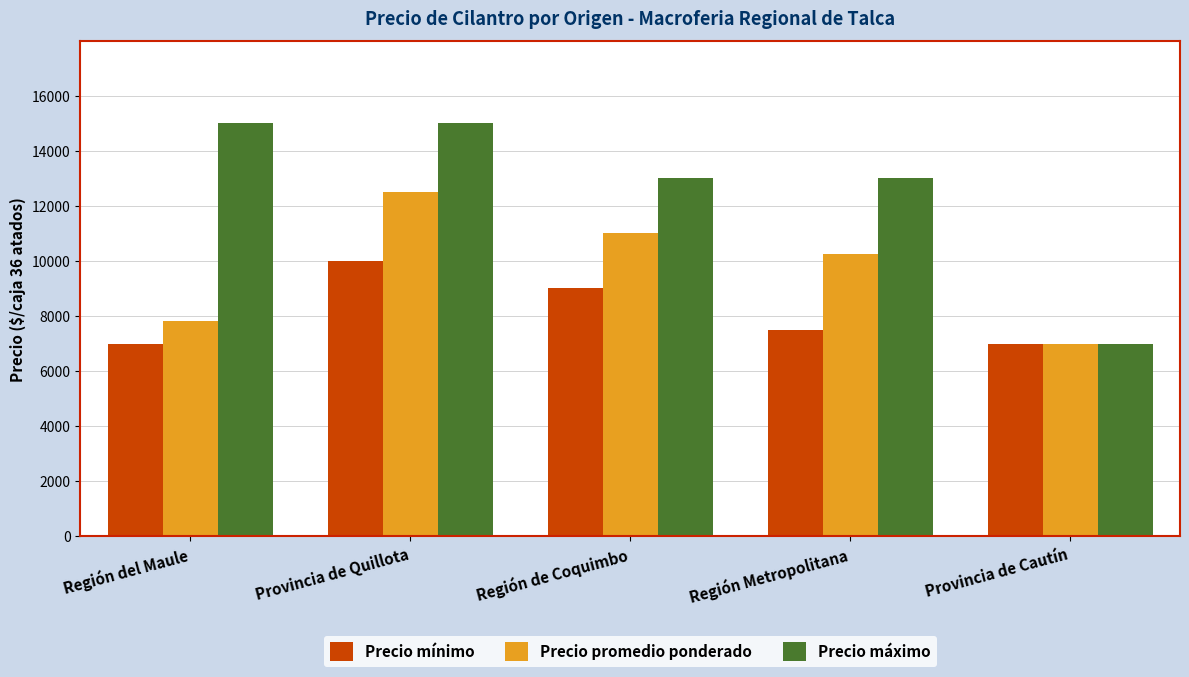

What is the highest value of the Precio promedio ponderado series?

12500